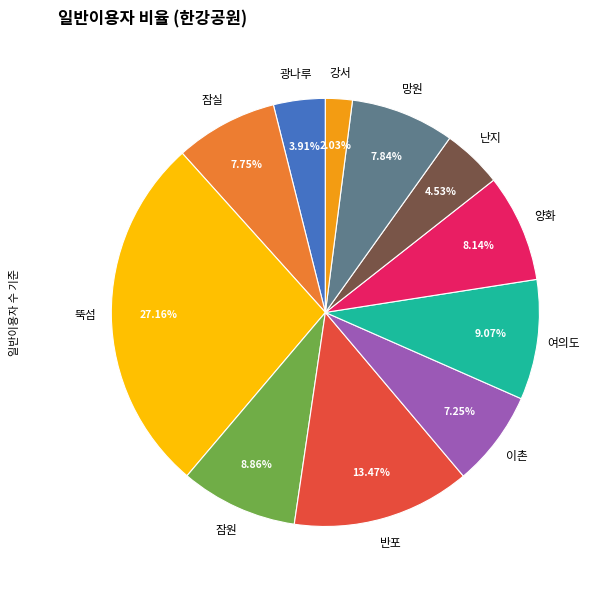

Approximately how many times larger is the value at 뚝섬 compared to 망원?

3.5